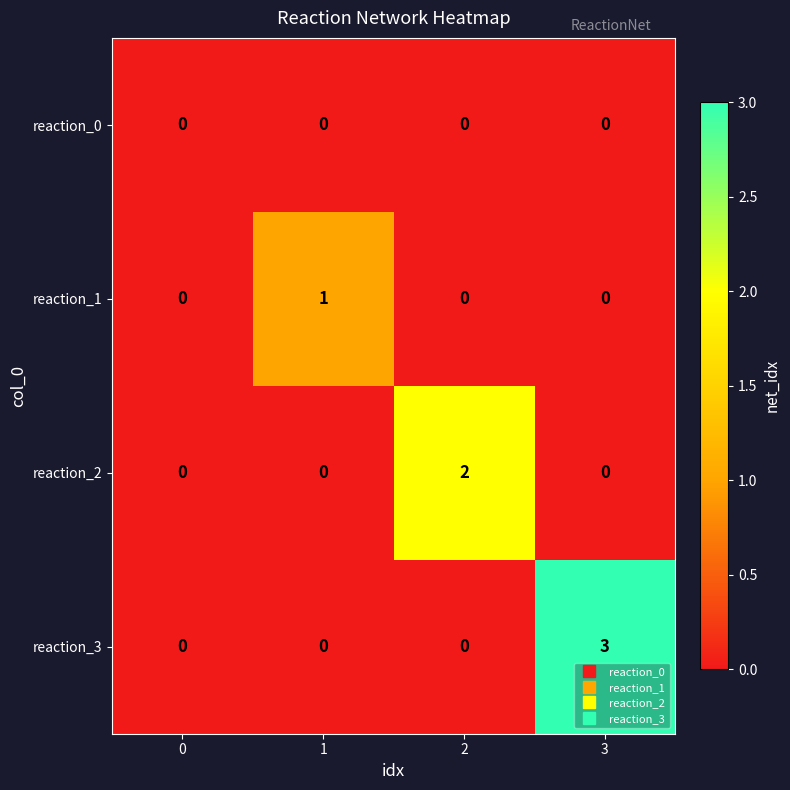

Count the reaction_2 values in the range 0 to 2.

4